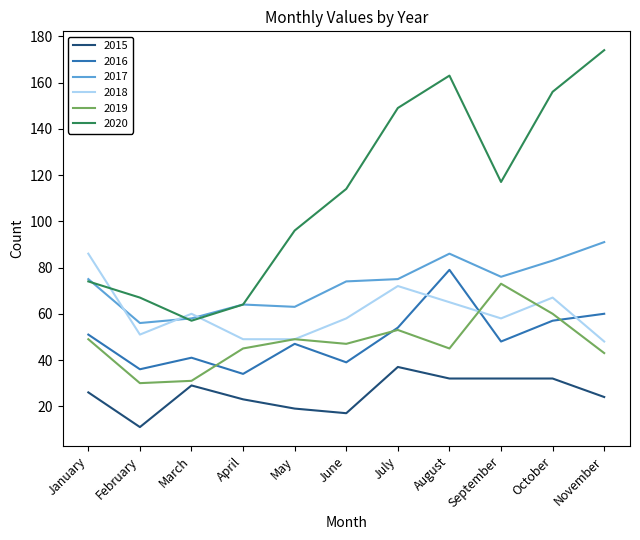

What is the sum of all 2017 values?

801